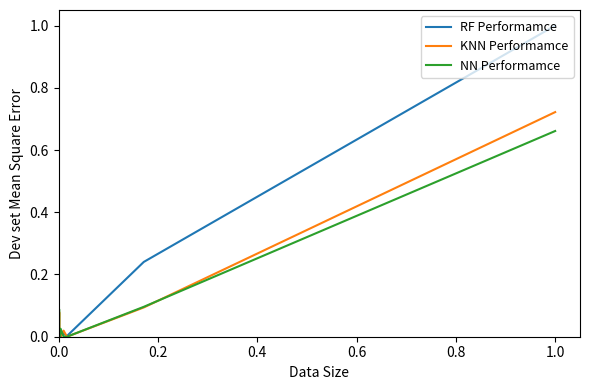

Is it true that KNN Performamce equals -0.3 at 11?

False